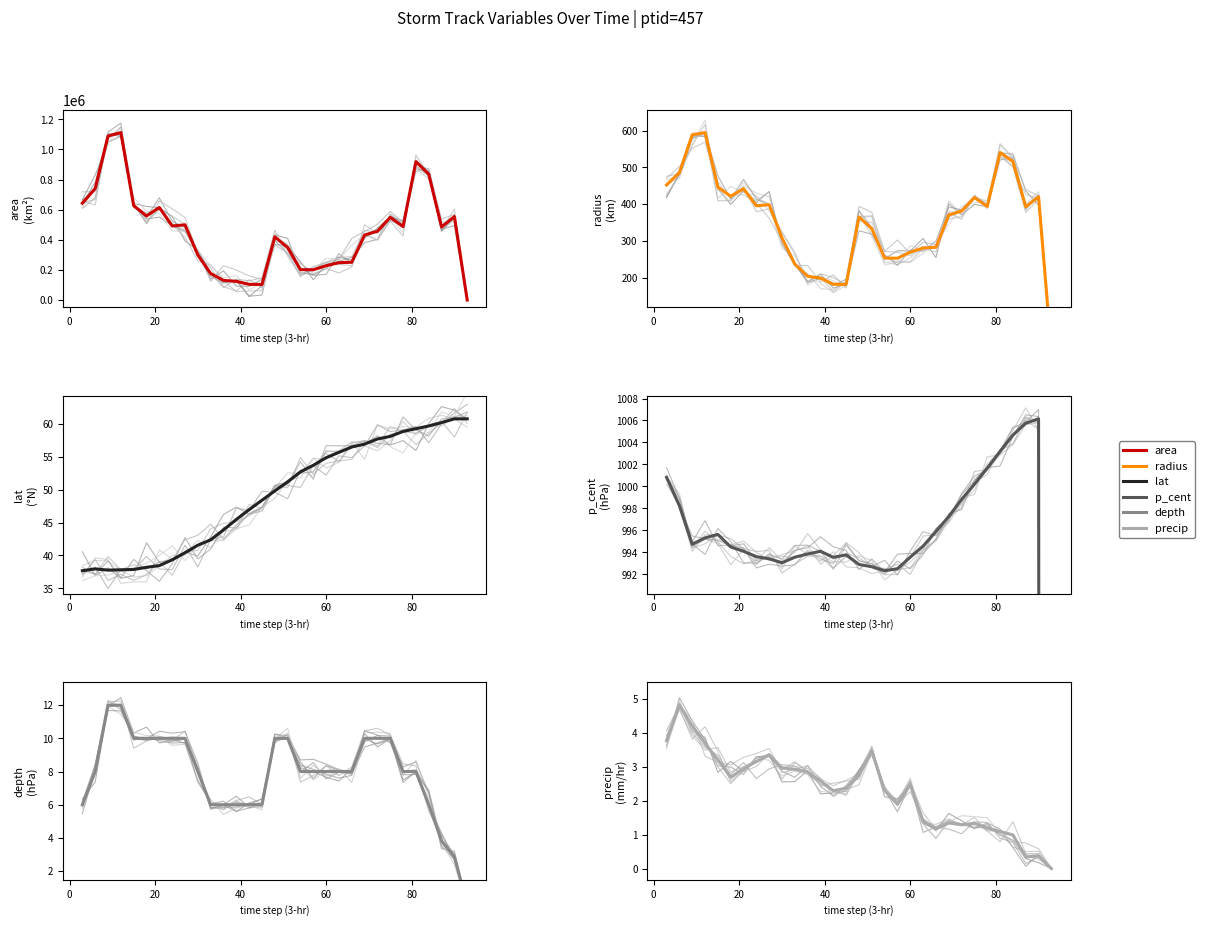

How many lines are shown in the chart?

6